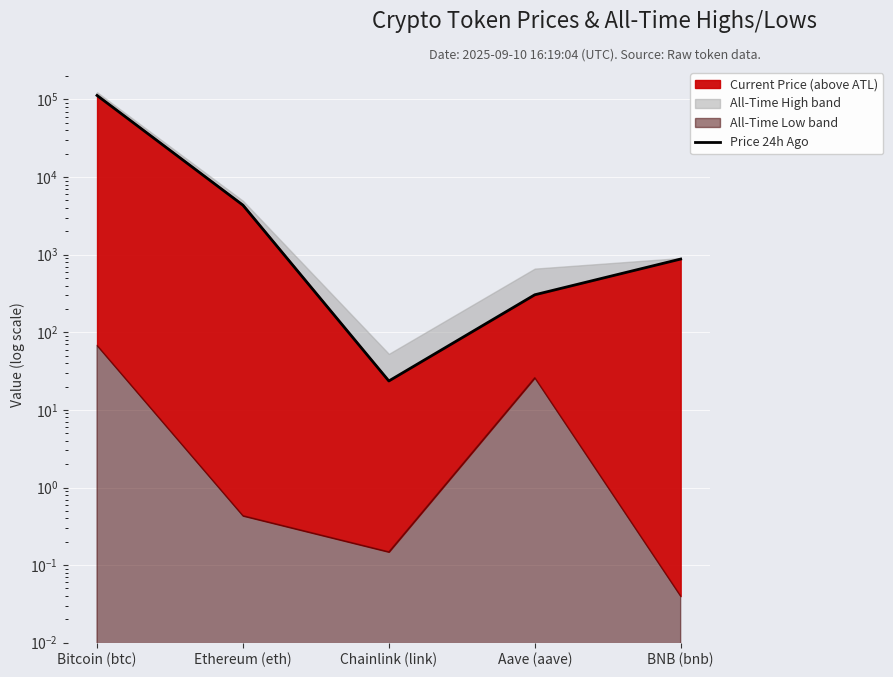

What is the greatest value displayed?

112784.0